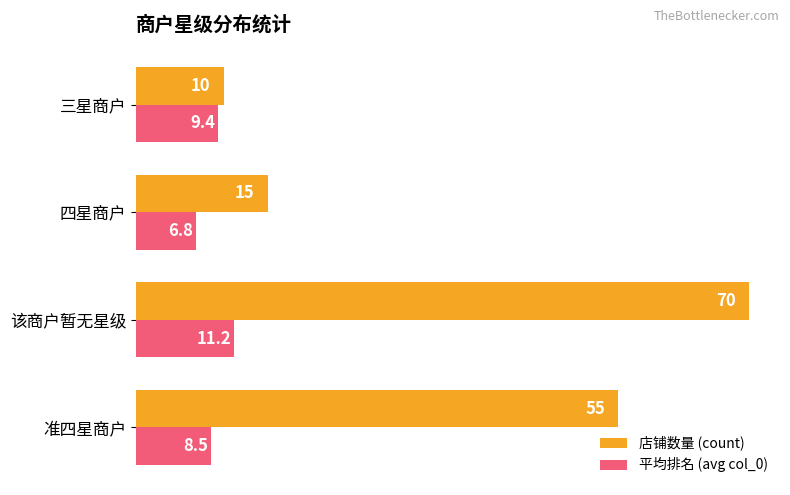

Rank the series by their average value, from lowest to highest.

平均排名 (avg col_0), 店铺数量 (count)